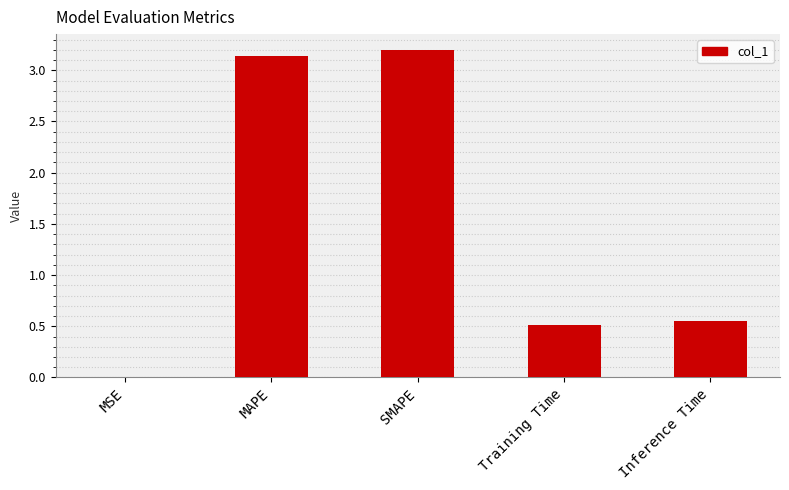

At which category does the chart reach its peak across all series?

SMAPE